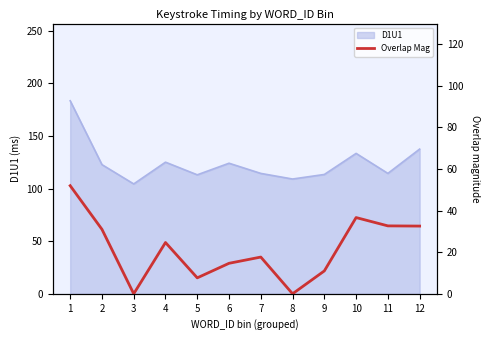

Which label corresponds to the smallest value in the chart?

3